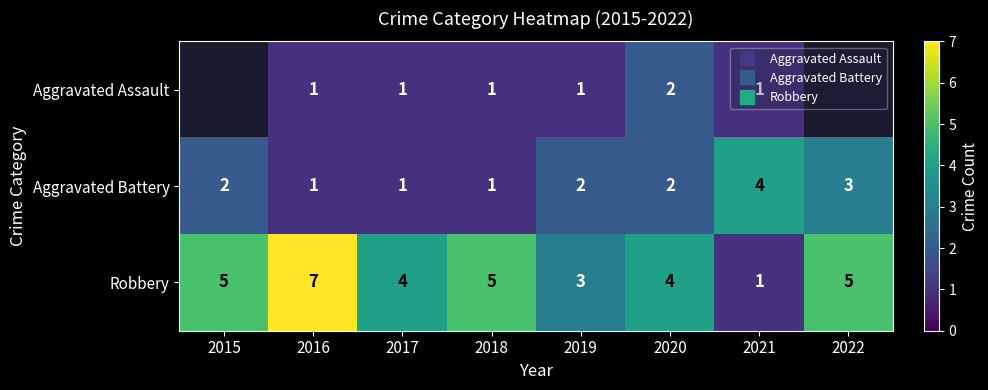

The Aggravated Assault series shows 1.0 at 2018. True or false?

True